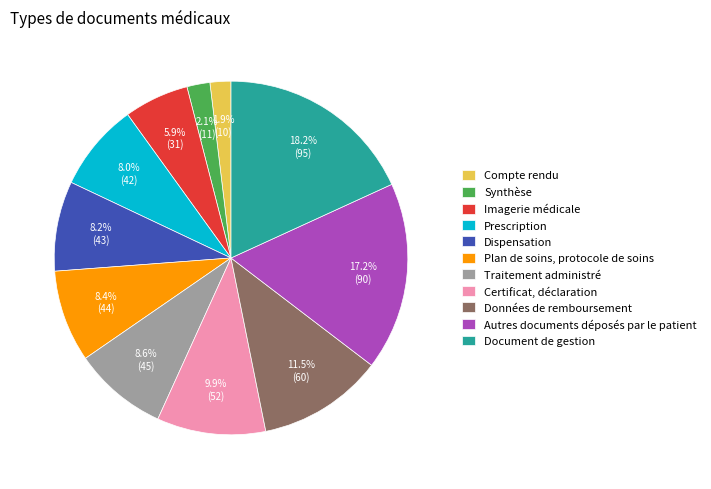

Is there any slice that represents more than half of the pie?

No